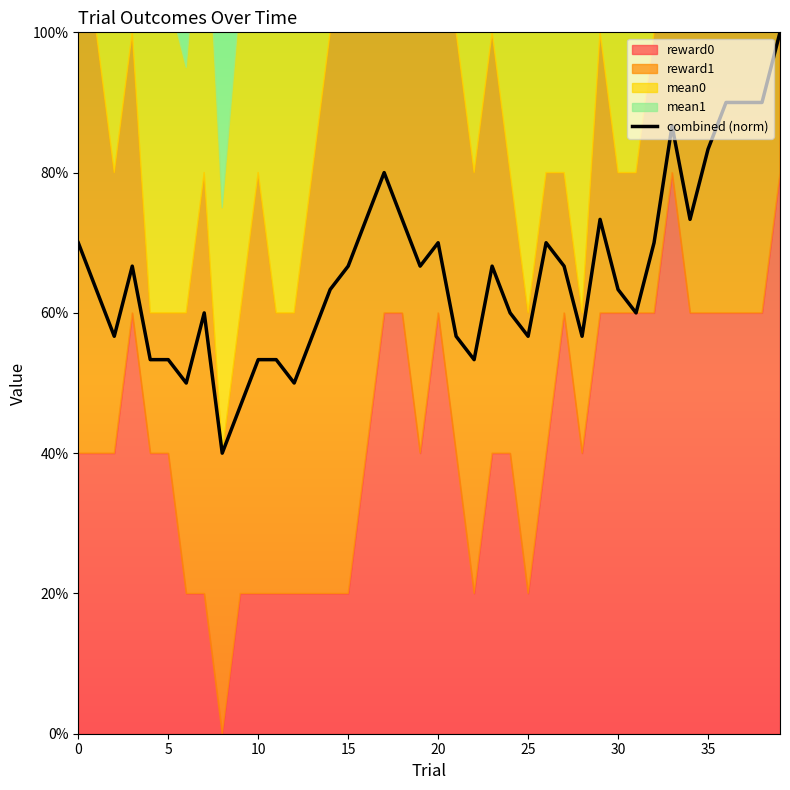

What is the change in value from 20 to 21?

-0.1